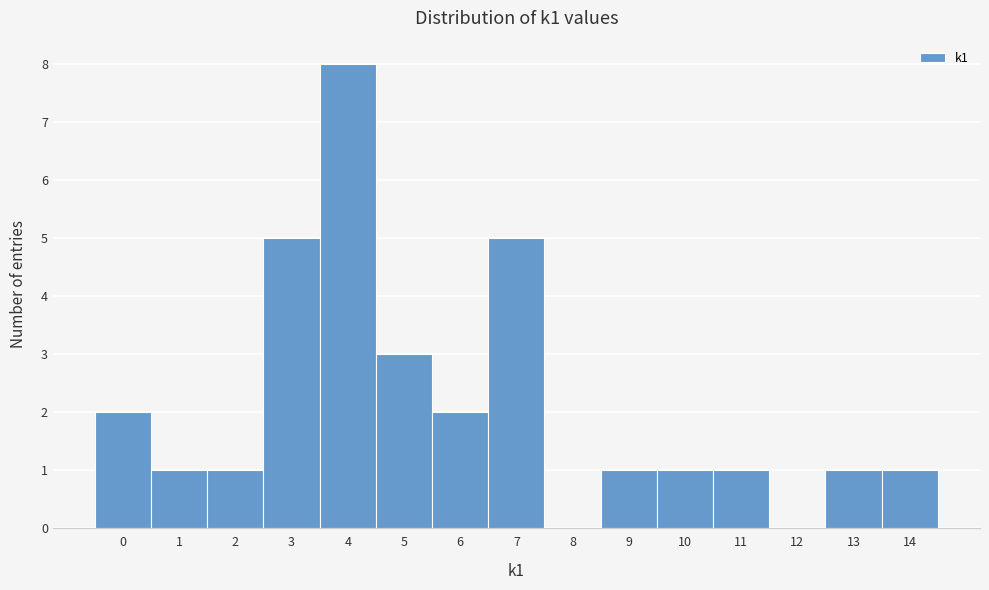

Reading left to right, transcribe this chart: for each bar, give the range it covers on the x-axis and its height. The values are not printed on the chart, so give them approximately, as read against the axis.

-0.5 to 0.5: 2
0.5 to 1.5: 1
1.5 to 2.5: 1
2.5 to 3.5: 5
3.5 to 4.5: 8
4.5 to 5.5: 3
5.5 to 6.5: 2
6.5 to 7.5: 5
7.5 to 8.5: 0
8.5 to 9.5: 1
9.5 to 10.5: 1
10.5 to 11.5: 1
11.5 to 12.5: 0
12.5 to 13.5: 1
13.5 to 14.5: 1